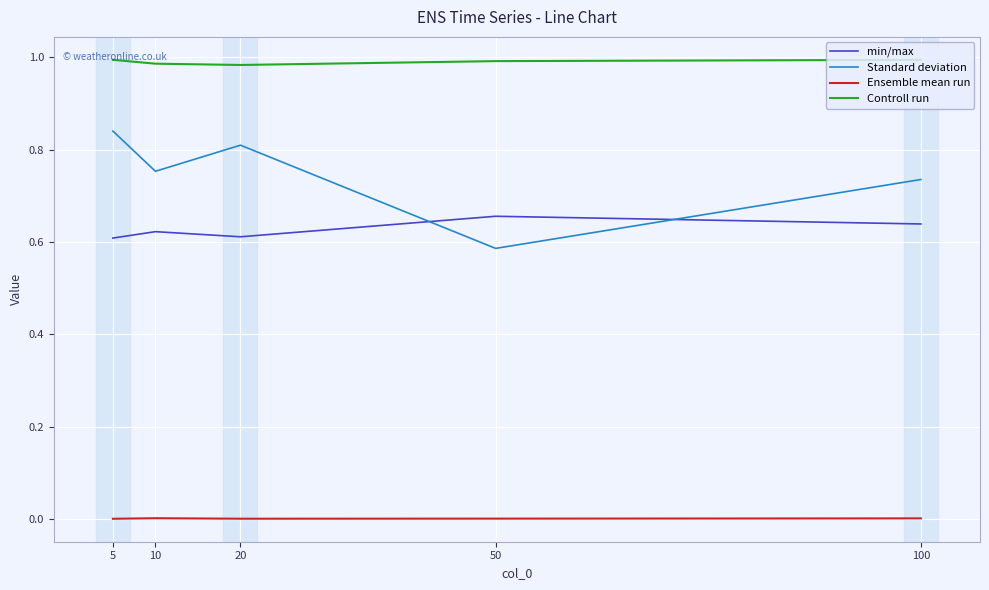

What are all the series names shown in the legend?

min/max, Standard deviation, Ensemble mean run, Controll run